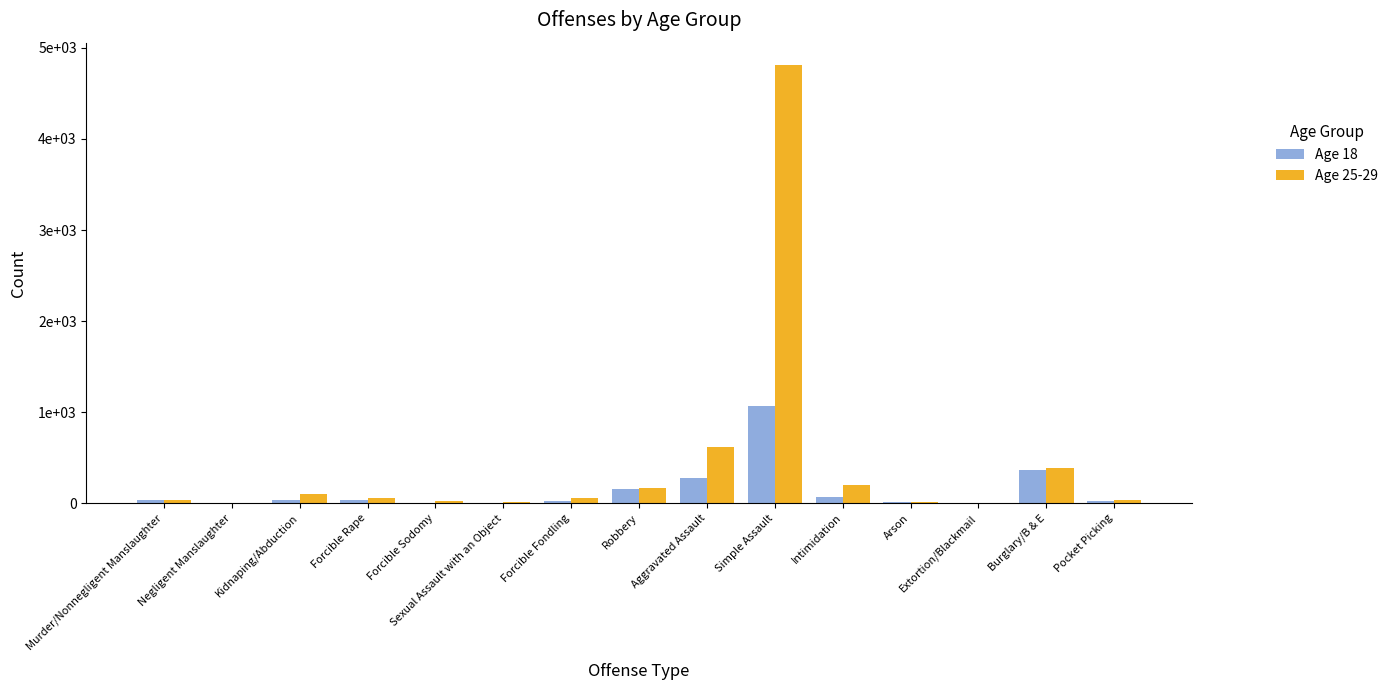

What is the value of the Age 18 bar at the 15th from the left?

20